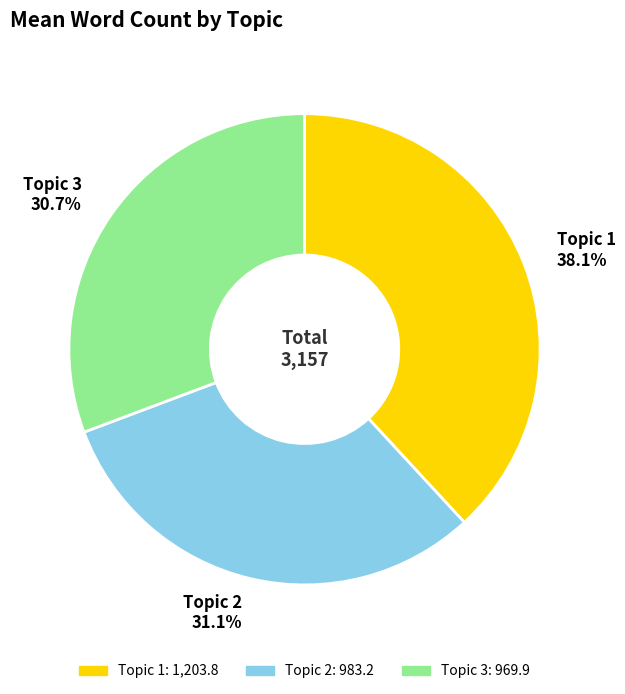

Count the number of slices in the pie.

3